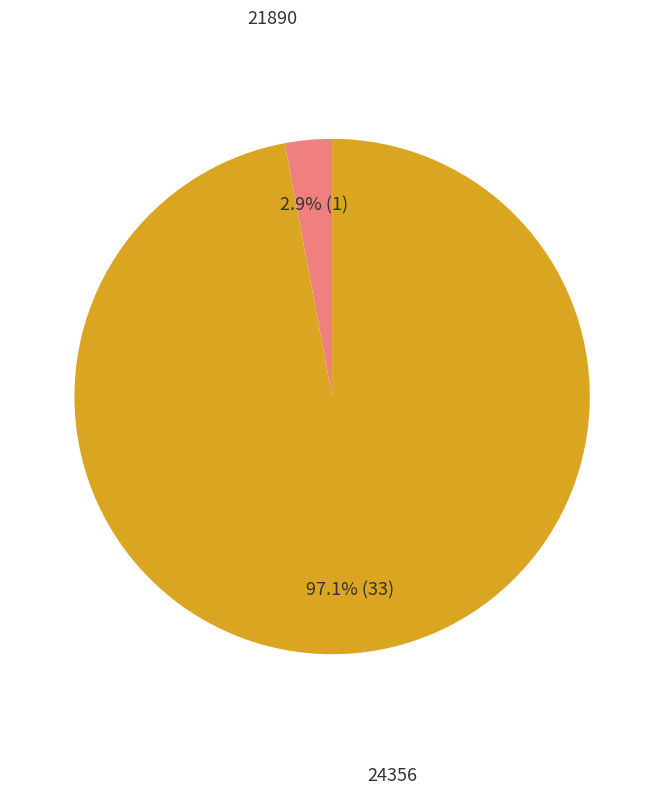

Is there a majority slice in this chart?

Yes